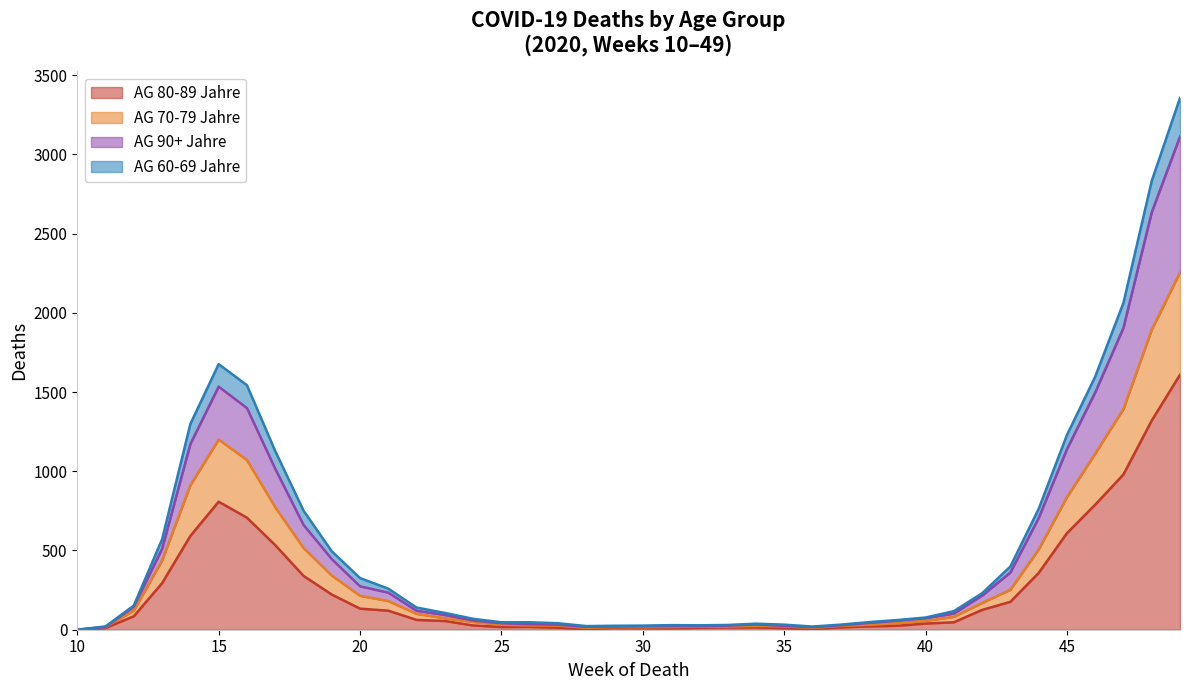

Read the AG 90+ Jahre value at 18.

662